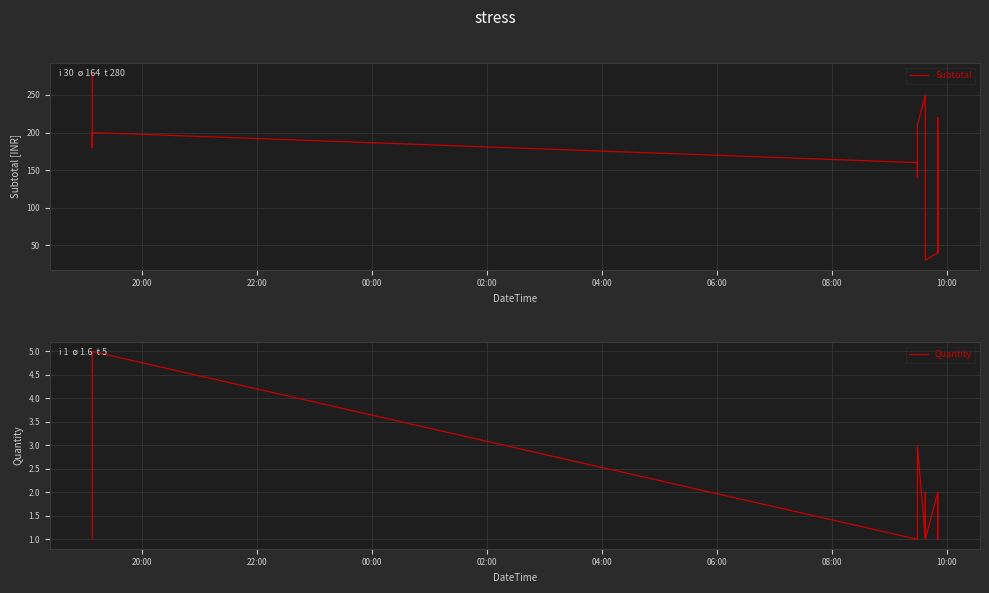

What is the value of the Quantity point at the 6th from the left?

3